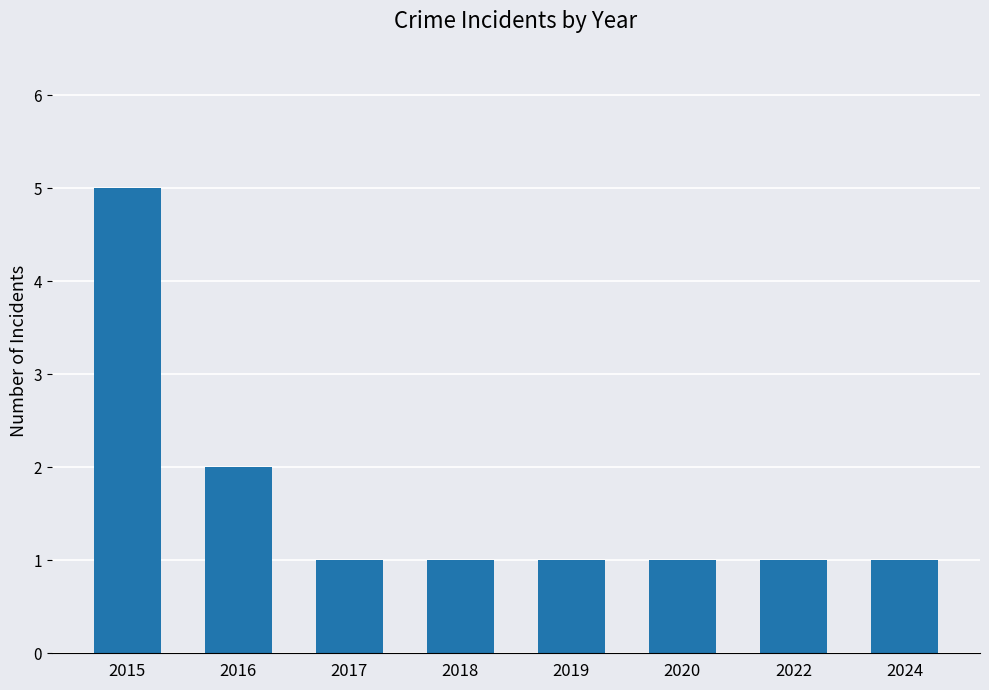

What is the difference between the maximum and minimum values?

4